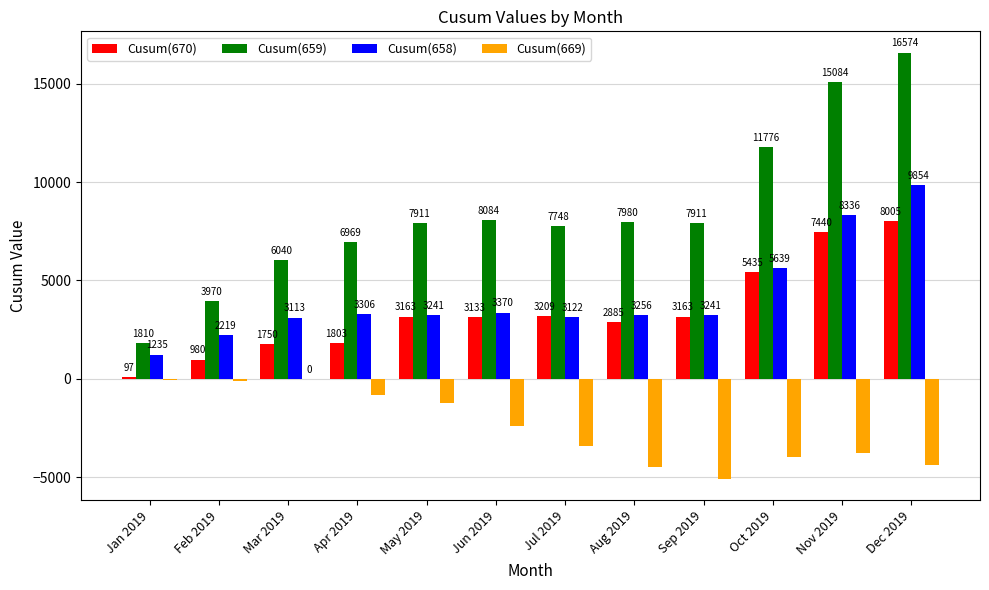

What is the maximum value for Cusum(658)?

9854.1